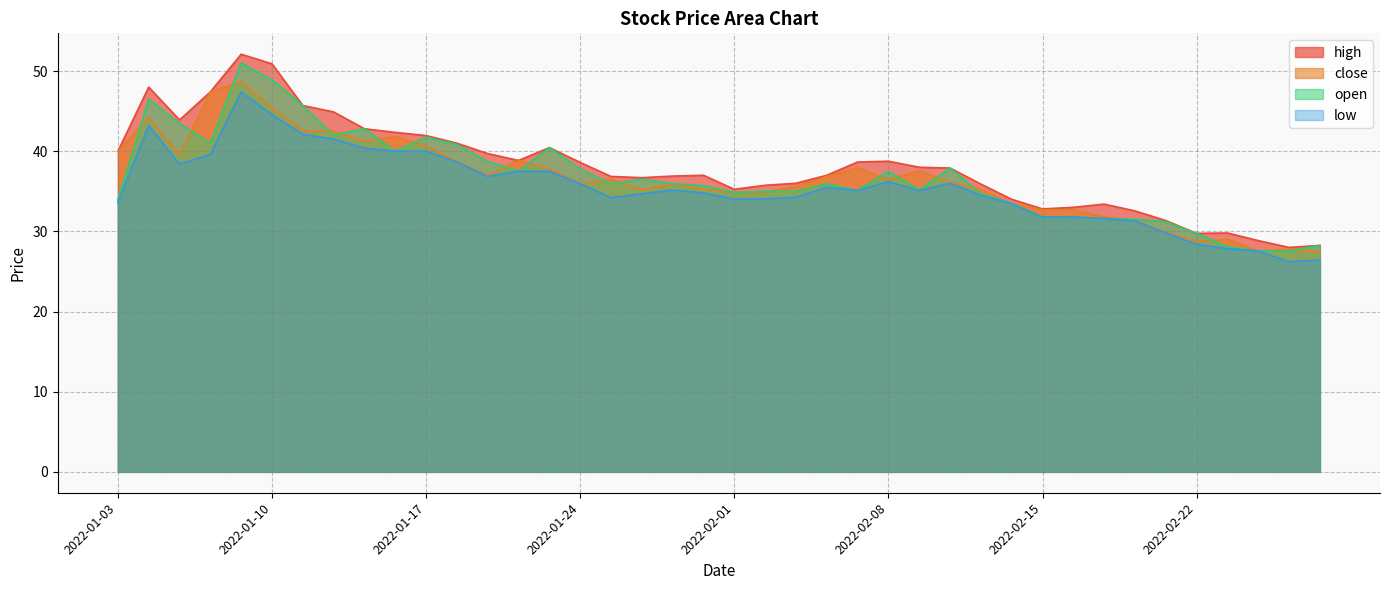

Does the chart display data point markers on the line(s)?

No